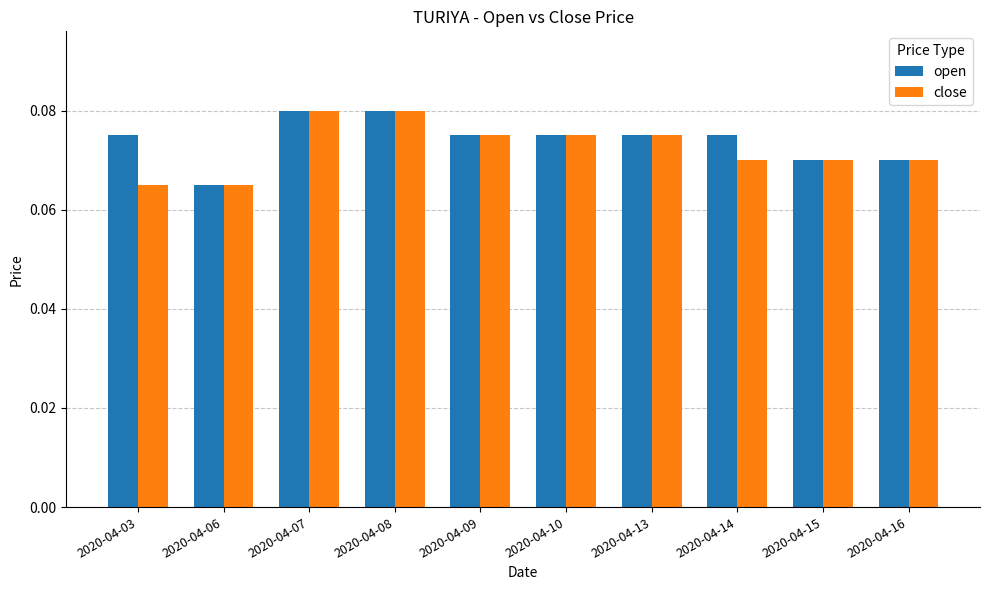

The value of open at 2020-04-16 is 0.0. True or false?

False